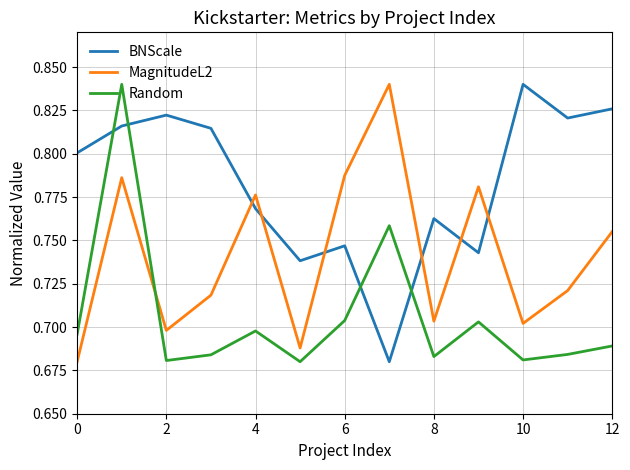

How many intersections are there between Random and BNScale?

4